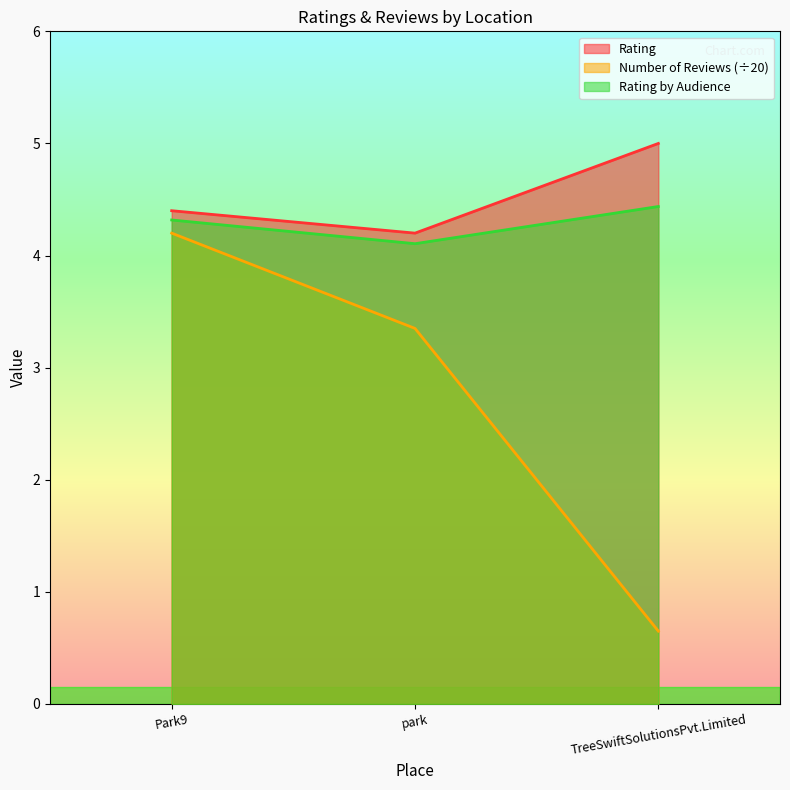

Does the chart have visible grid lines?

No